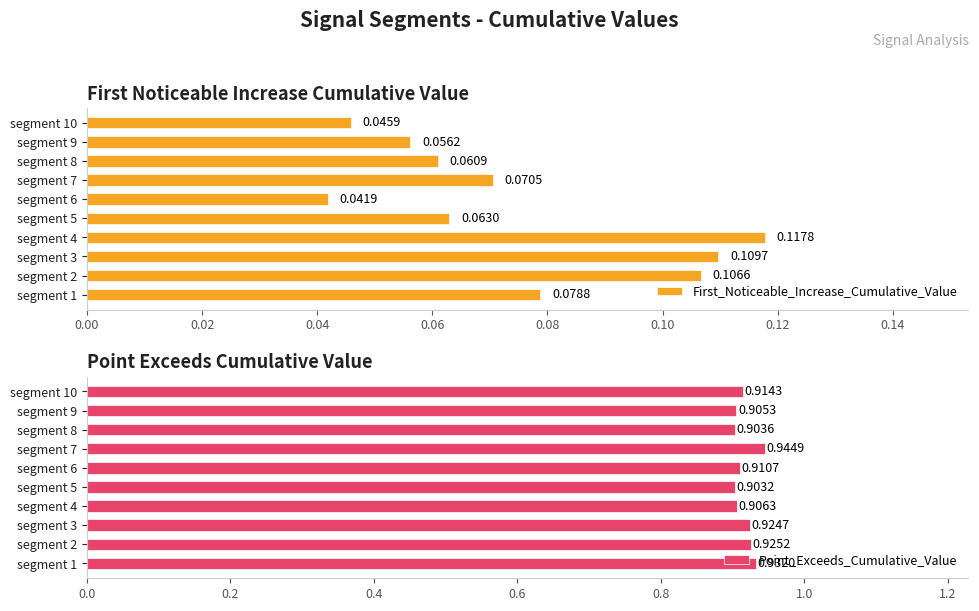

Rank the series at segment 10 from lowest to highest value.

First_Noticeable_Increase_Cumulative_Value, Point_Exceeds_Cumulative_Value